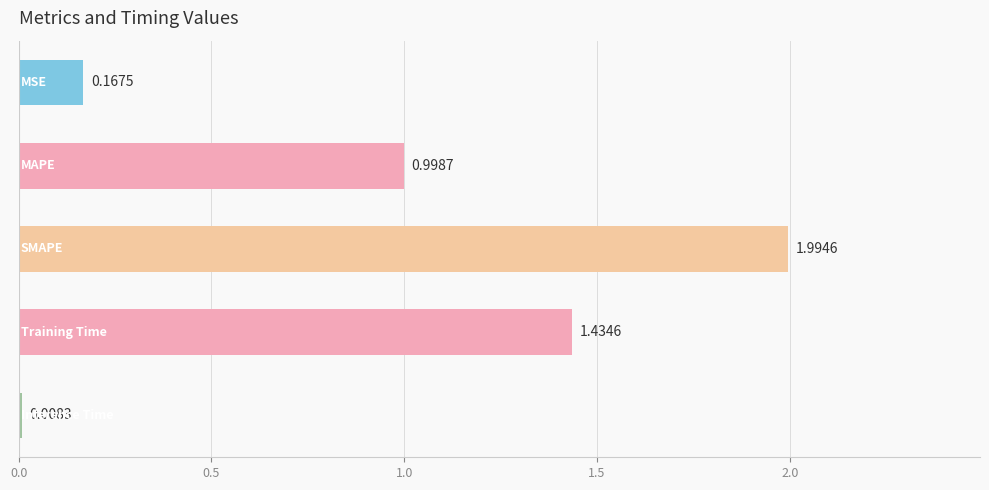

What is the difference between the maximum and second lowest values?

1.8